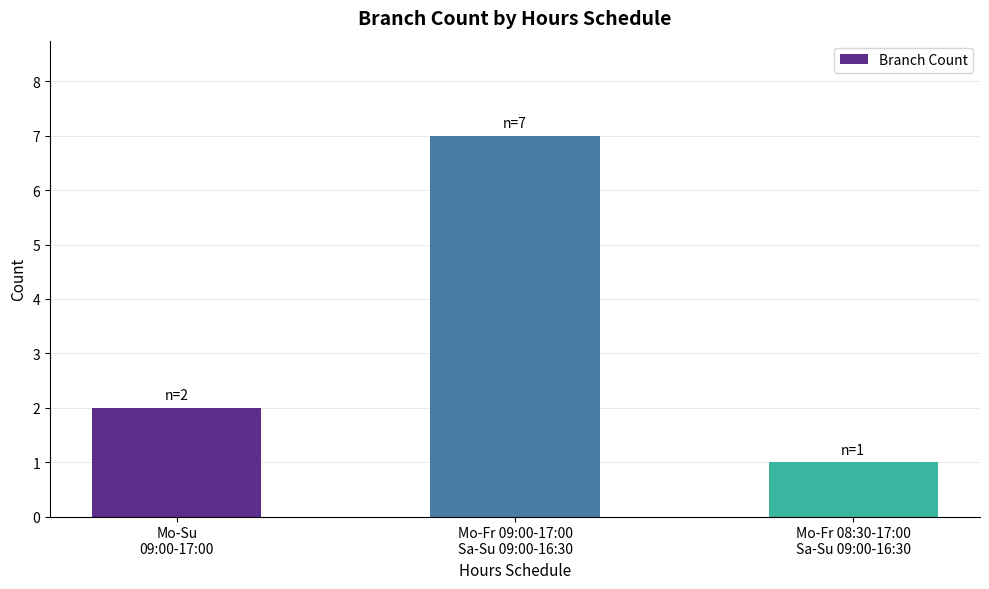

What is the ratio of the value at Mo-Su
09:00-17:00 to the value at Mo-Fr 08:30-17:00
Sa-Su 09:00-16:30?

2.0